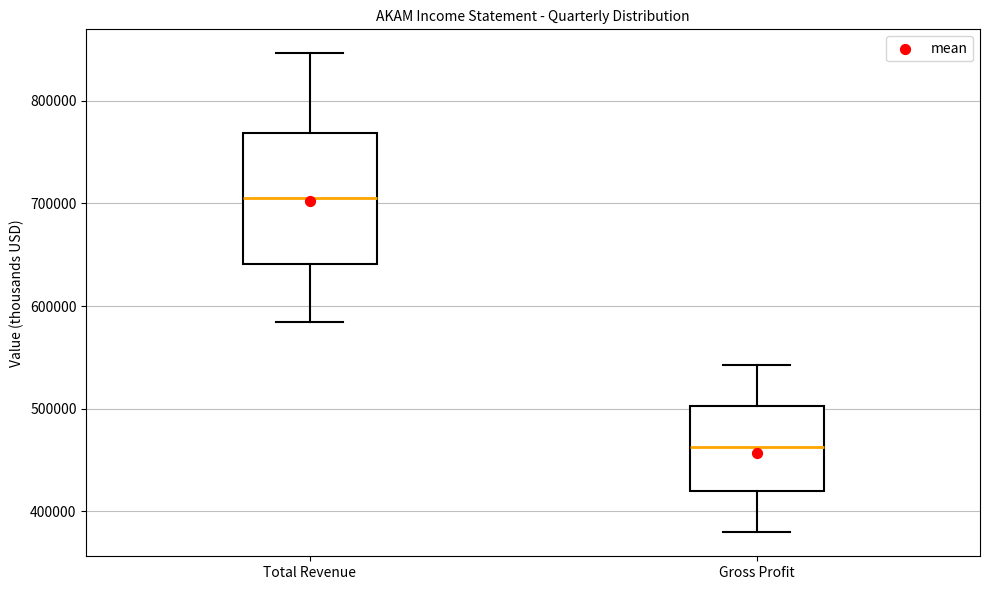

Which box's median line is the highest?

Total Revenue